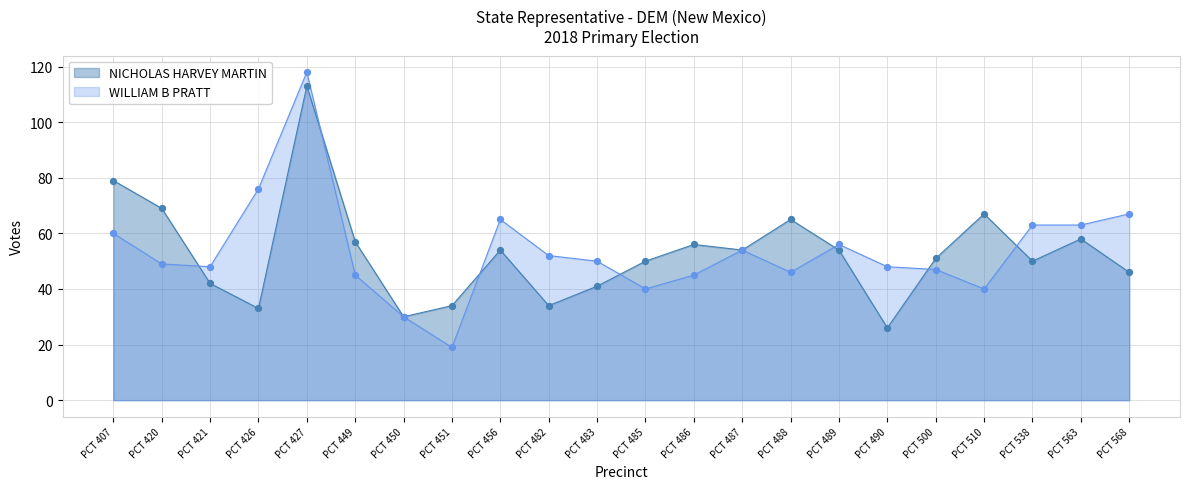

Which series has the largest total across all categories?

WILLIAM B PRATT